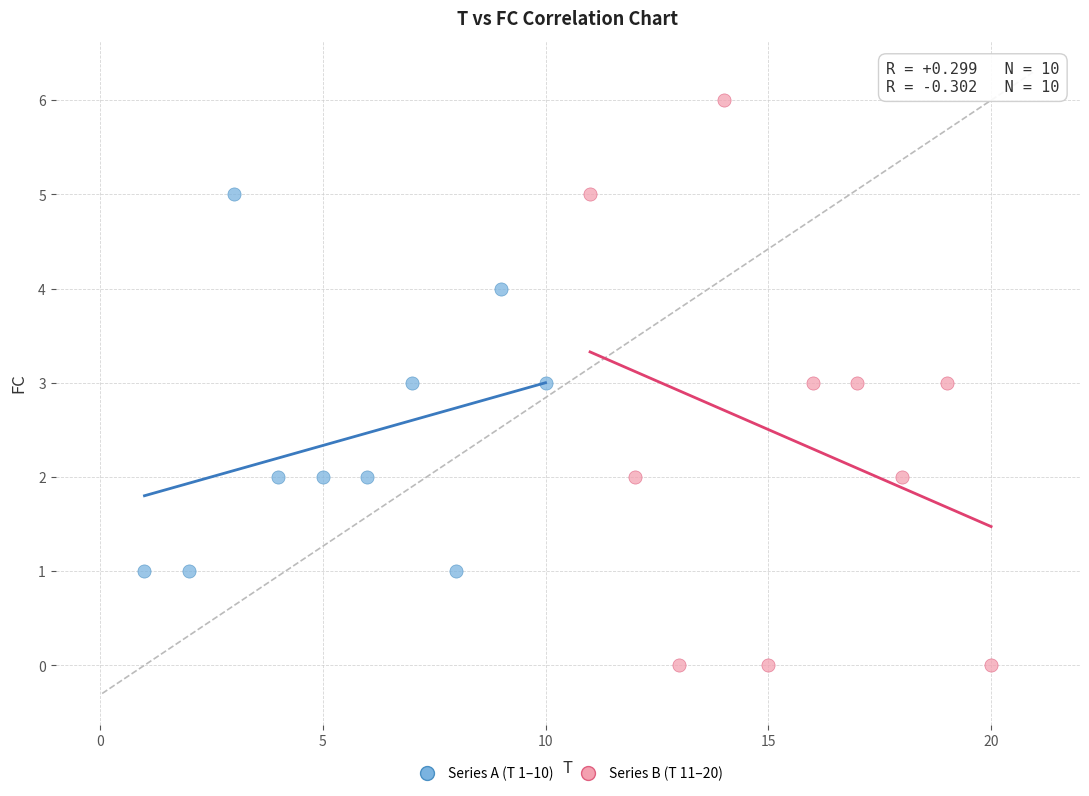

Which series has the widest spread of Y values?

Series B (T 11–20)